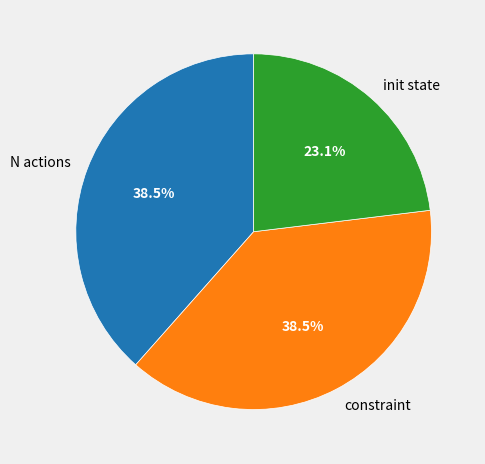

What percentage do constraint and N actions together represent?

76.9%